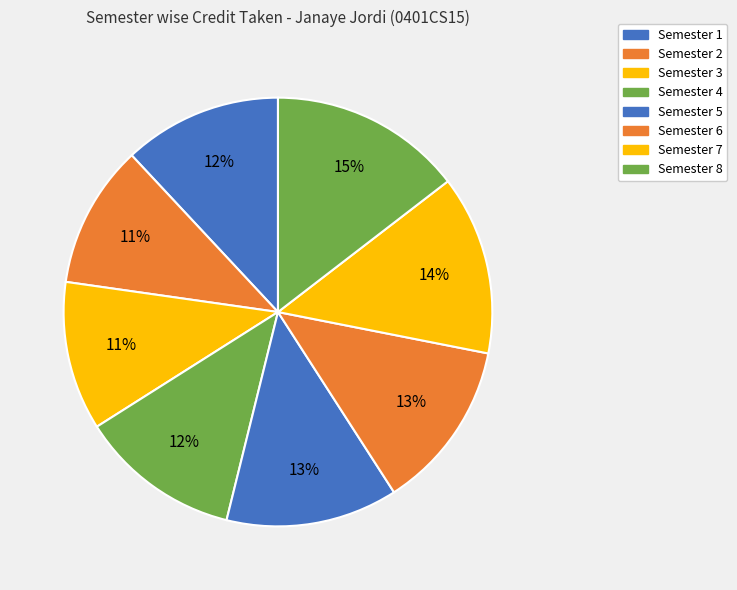

How many slices are in this pie chart?

8